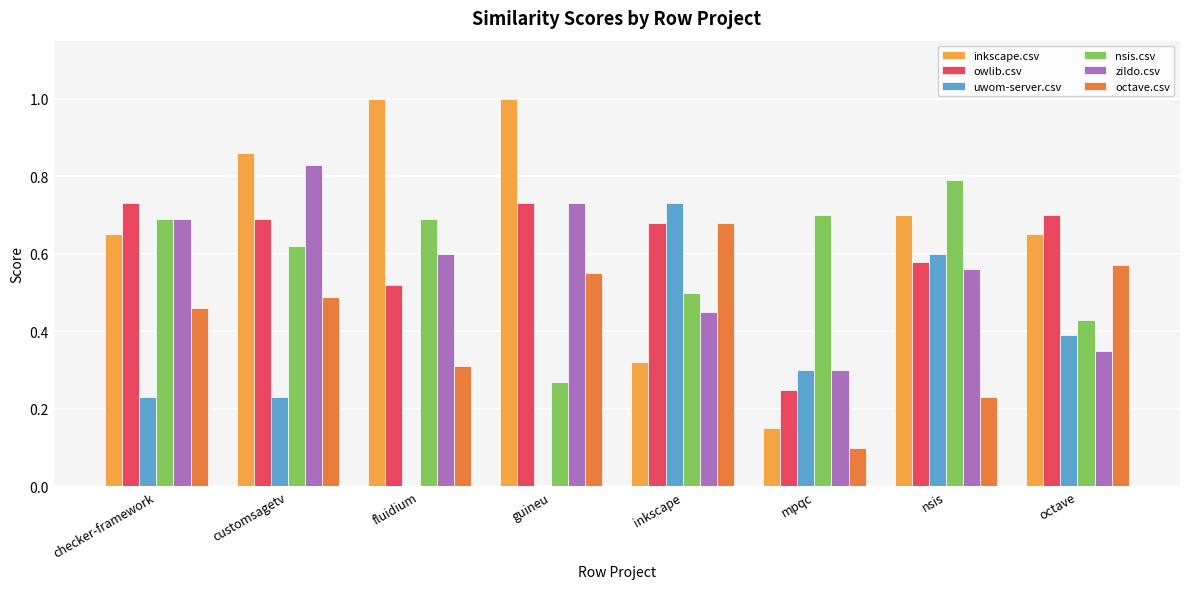

What is the greatest value displayed?

1.0